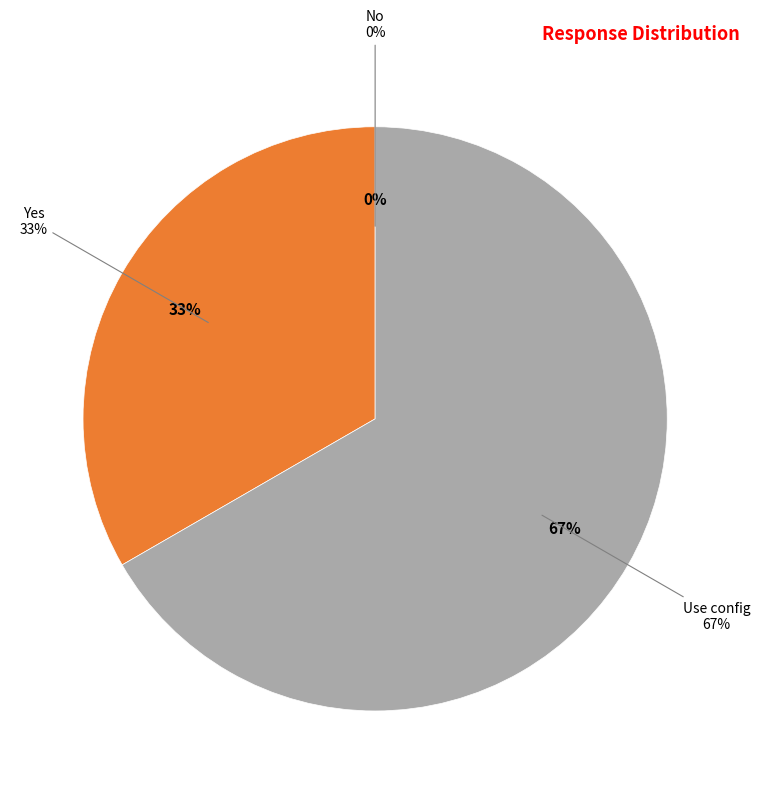

What portion of the pie excludes No?

100.0%